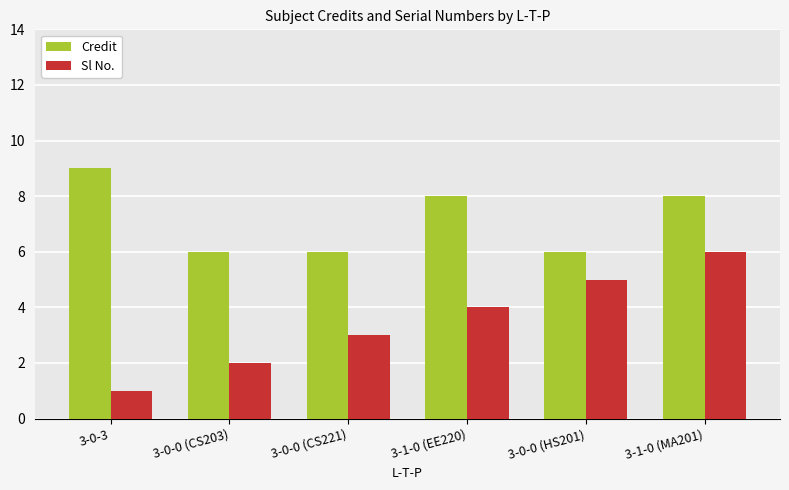

What is the difference between the Credit values at 3-0-0 (HS201) and 3-0-3?

3